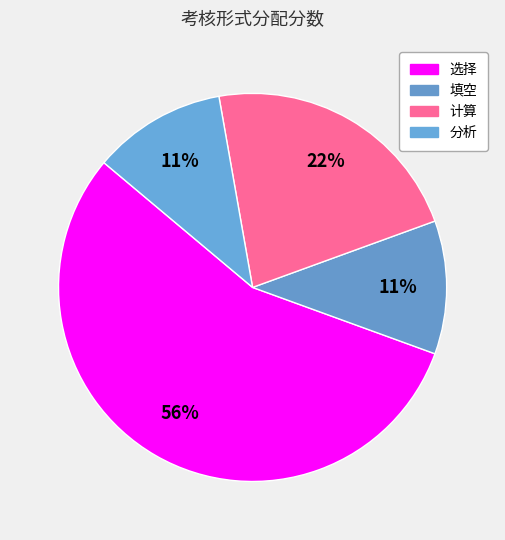

Which slice represents more than half of the pie?

选择